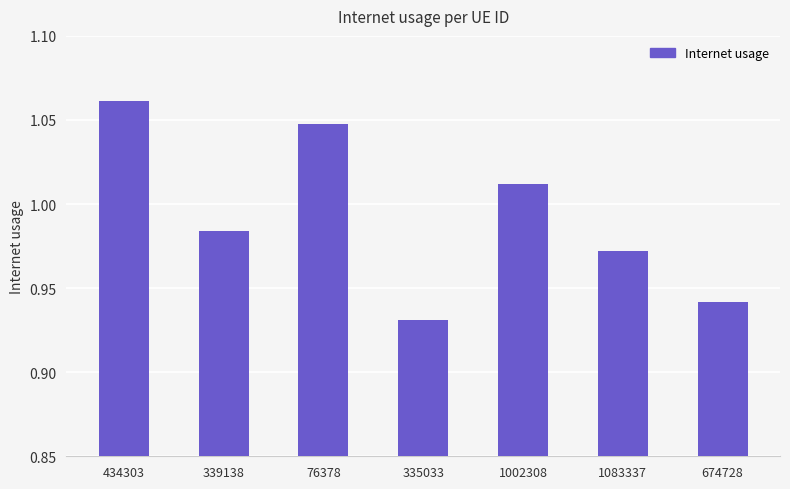

List the labels in order of value, smallest first.

335033, 674728, 1083337, 339138, 1002308, 76378, 434303